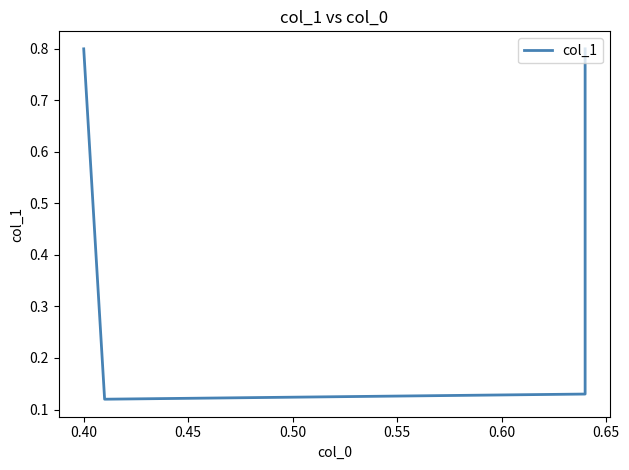

Is this an area chart (filled region under the line)?

No